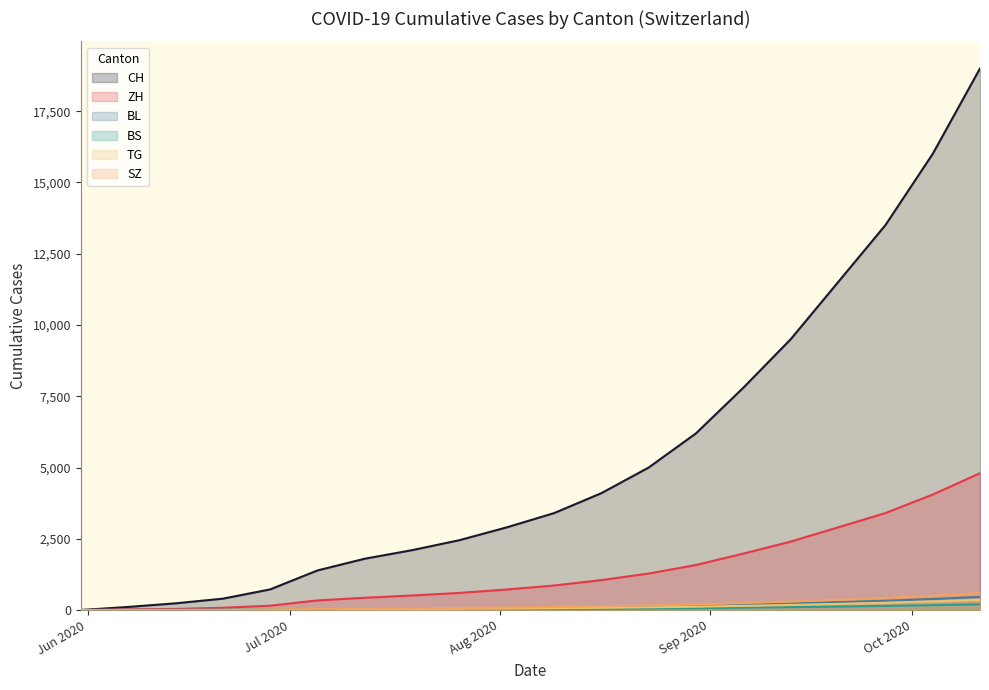

True or false: ZH and BS cross at least once.

False